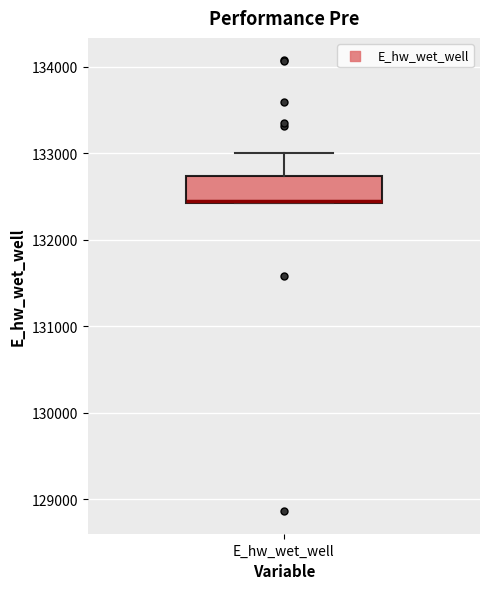

Where is the upper edge of the box for E_hw_wet_well on the y-axis? The values are not printed on the chart, so give them approximately, as read against the axis.

132700